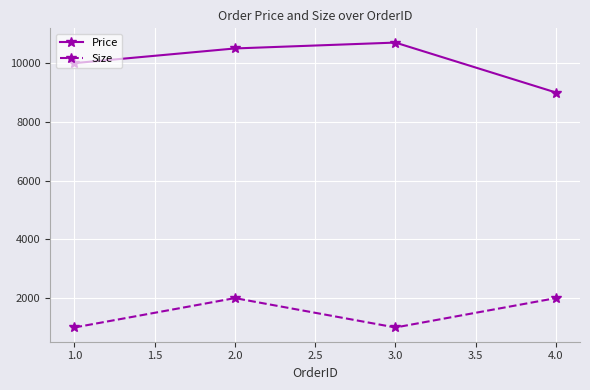

What is the maximum value for Price?

10700